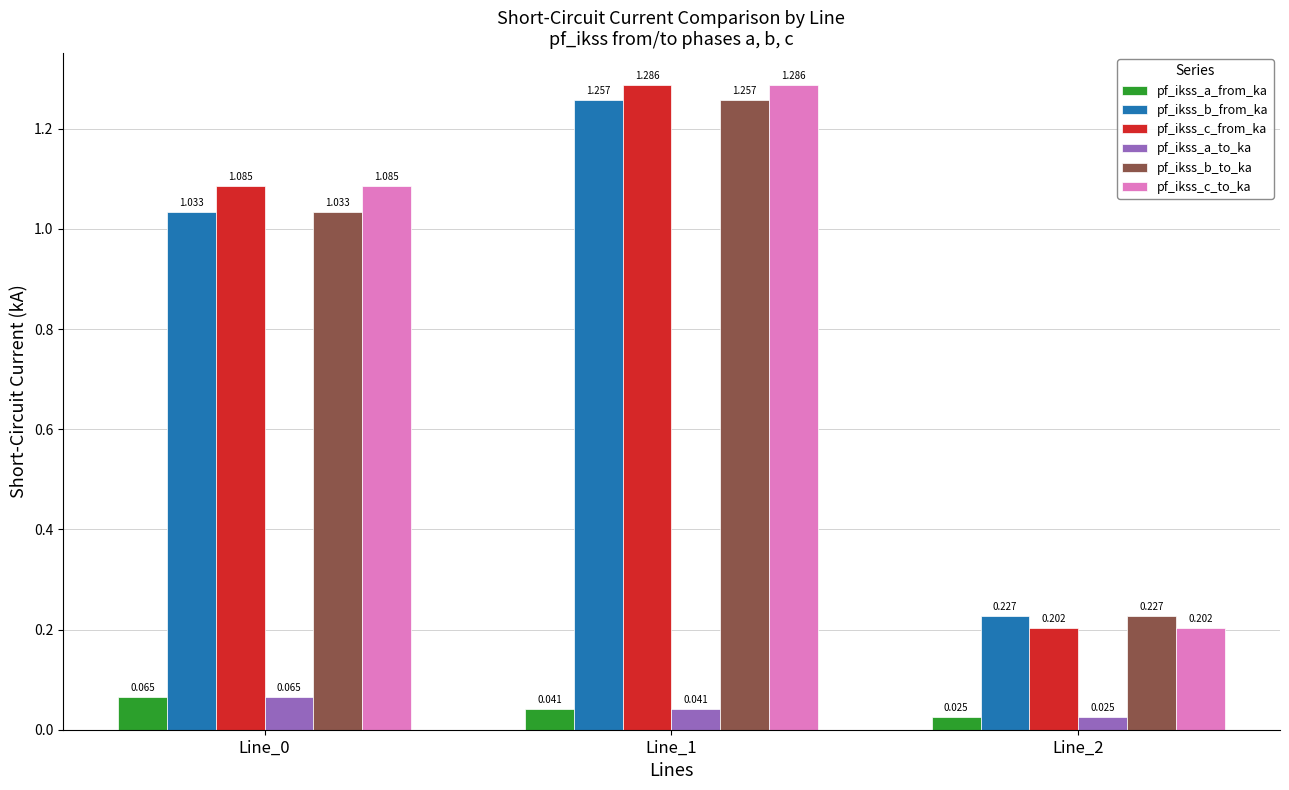

True or false: pf_ikss_a_from_ka has a value of 0.0 at Line_2.

False